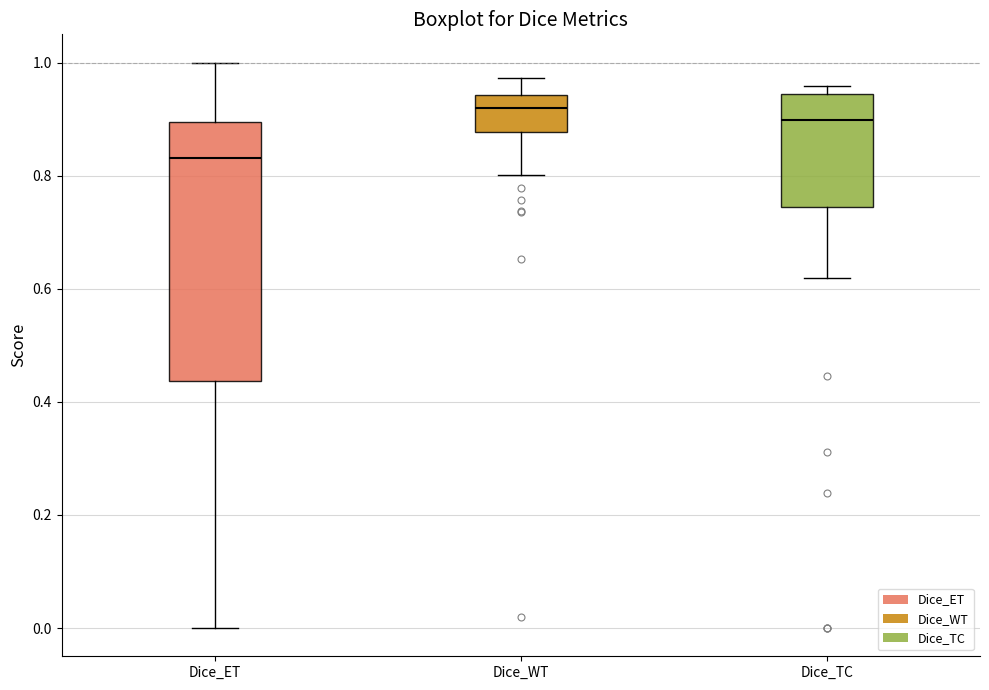

Reading left to right, transcribe this box plot: for each box, give where its median line is, the range the box spans, and where its two whiskers end, as read against the y-axis. The values are not printed on the chart, so give them approximately, as read against the axis.

Dice_ET: median 0.84, box 0.44 to 0.90, whiskers 0.00 to 1.00
Dice_WT: median 0.92, box 0.88 to 0.94, whiskers 0.80 to 0.98
Dice_TC: median 0.90, box 0.74 to 0.94, whiskers 0.62 to 0.96